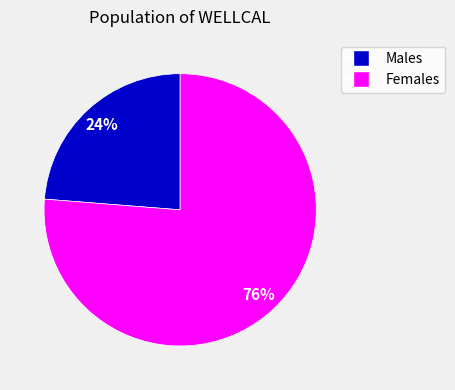

To the nearest percent, what is the average slice percentage?

50%